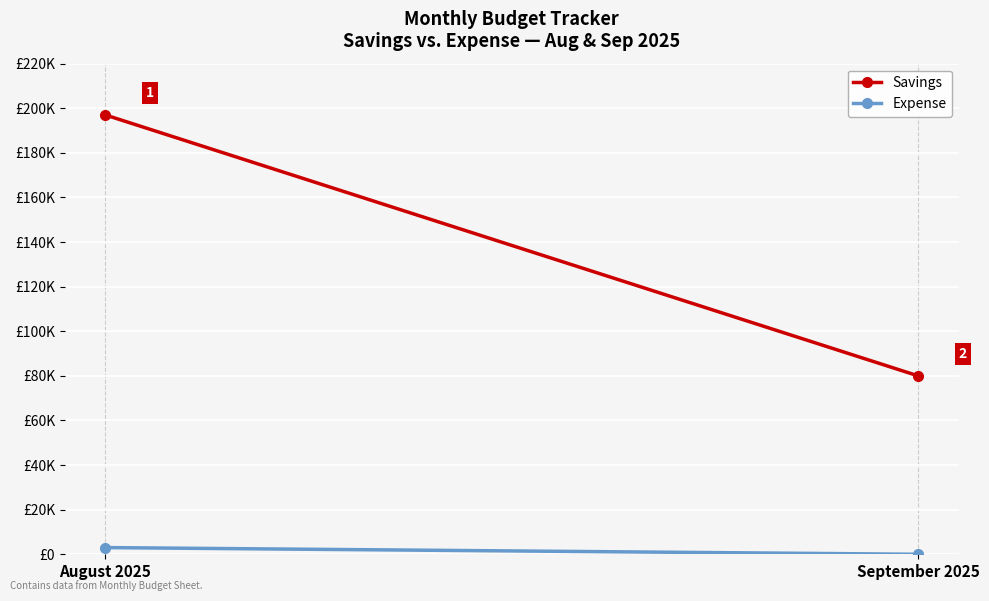

Is it true that Savings equals 348280 at August 2025?

False